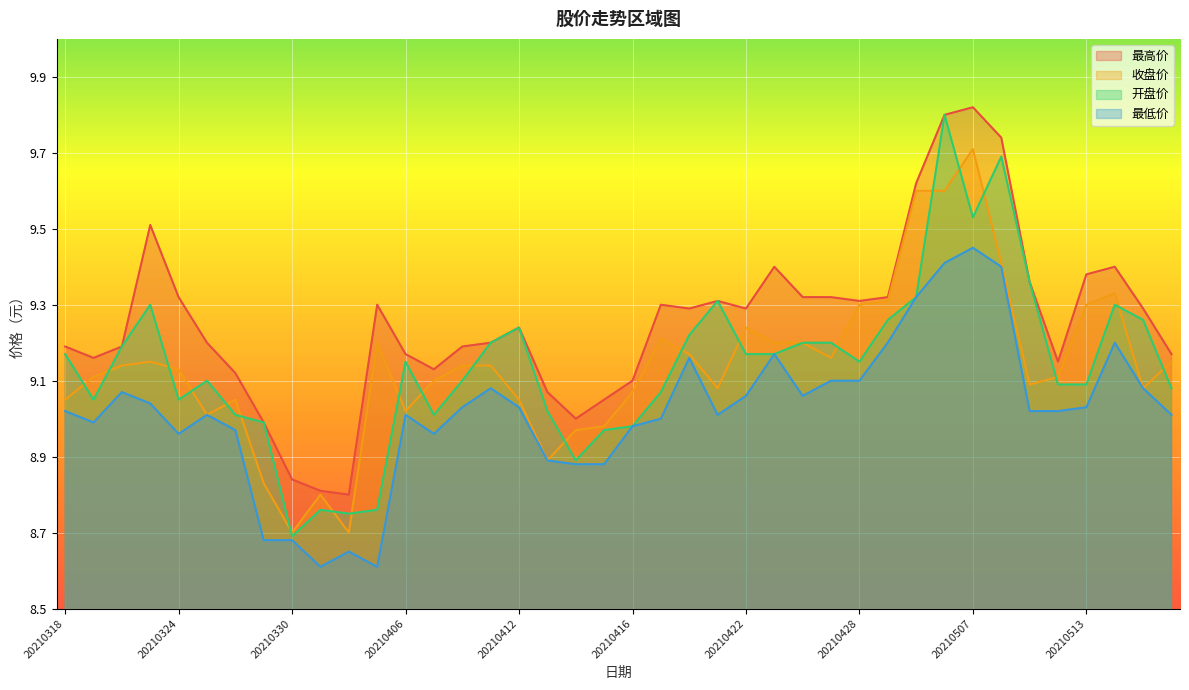

True or false: 开盘价 has more than 2 interior local peaks.

True